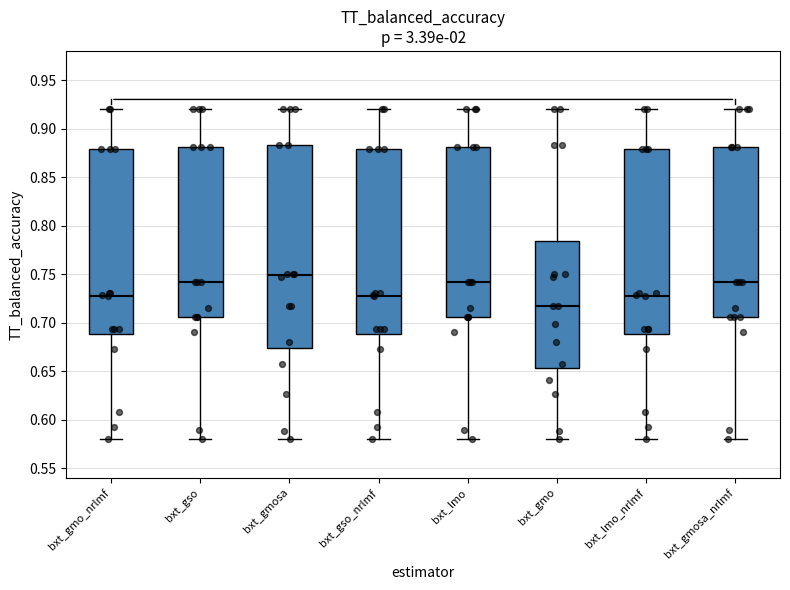

Where does the lower whisker of the box for bxt_lmo end on the y-axis? The values are not printed on the chart, so give them approximately, as read against the axis.

0.580